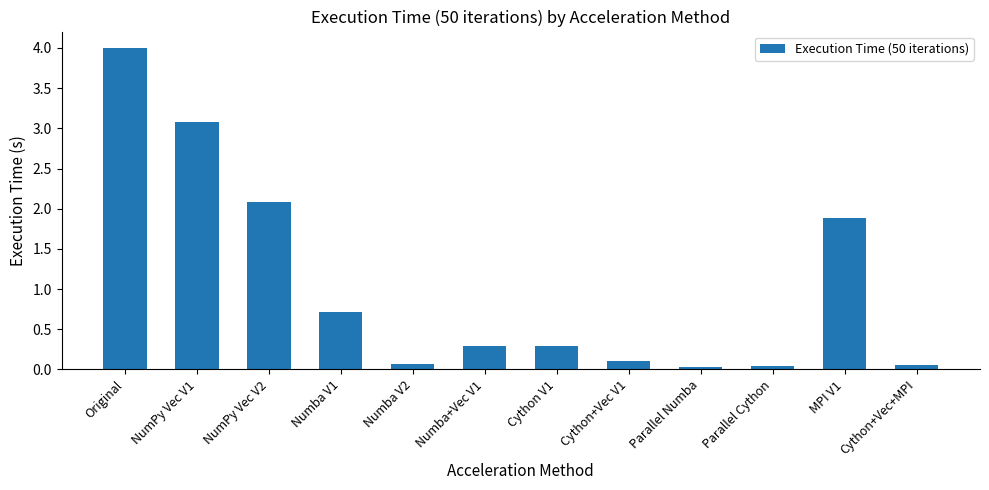

How many data points does each series have?

12